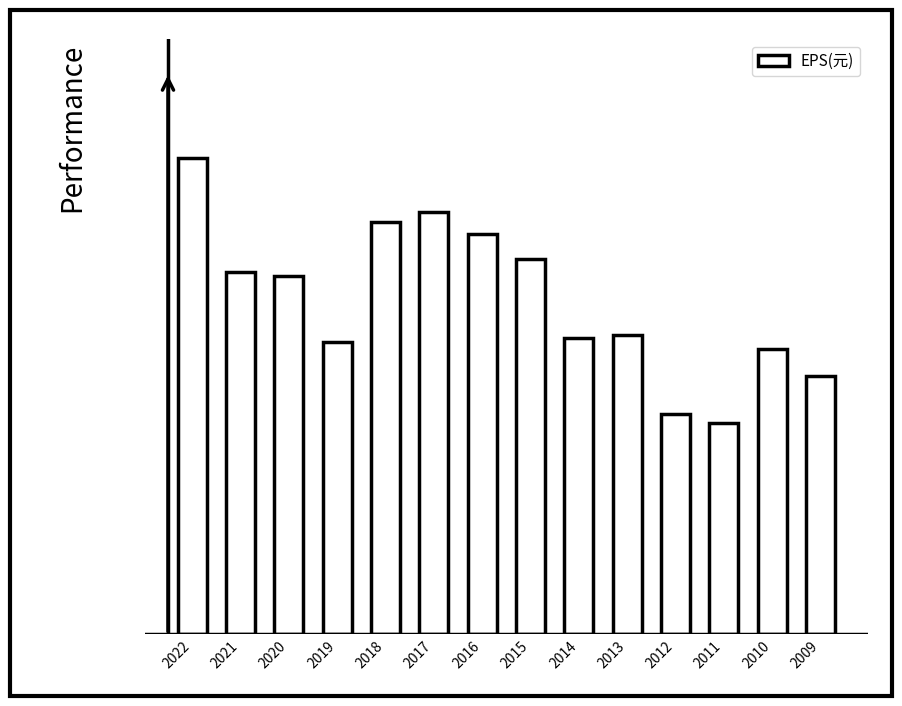

Rank the categories by value from highest to lowest.

2022, 2017, 2018, 2016, 2015, 2021, 2020, 2013, 2014, 2019, 2010, 2009, 2012, 2011